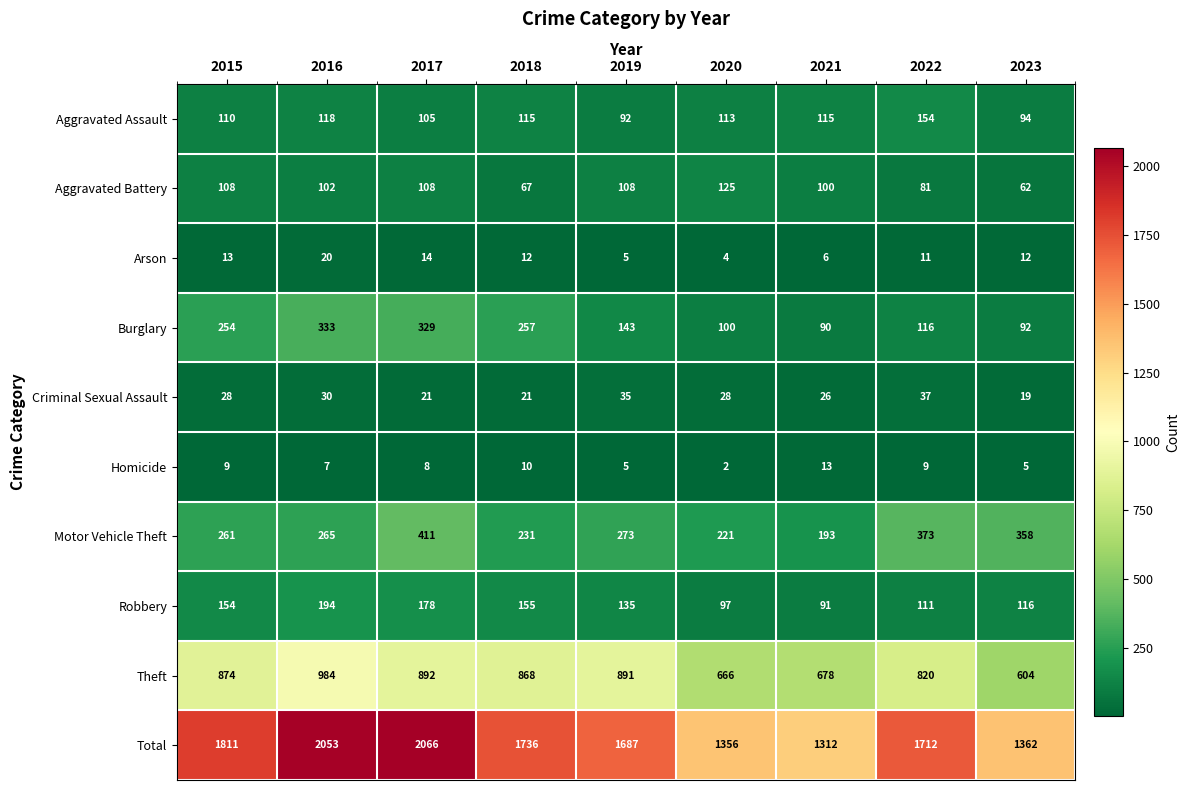

How many data points in Aggravated Battery are less than 102?

4